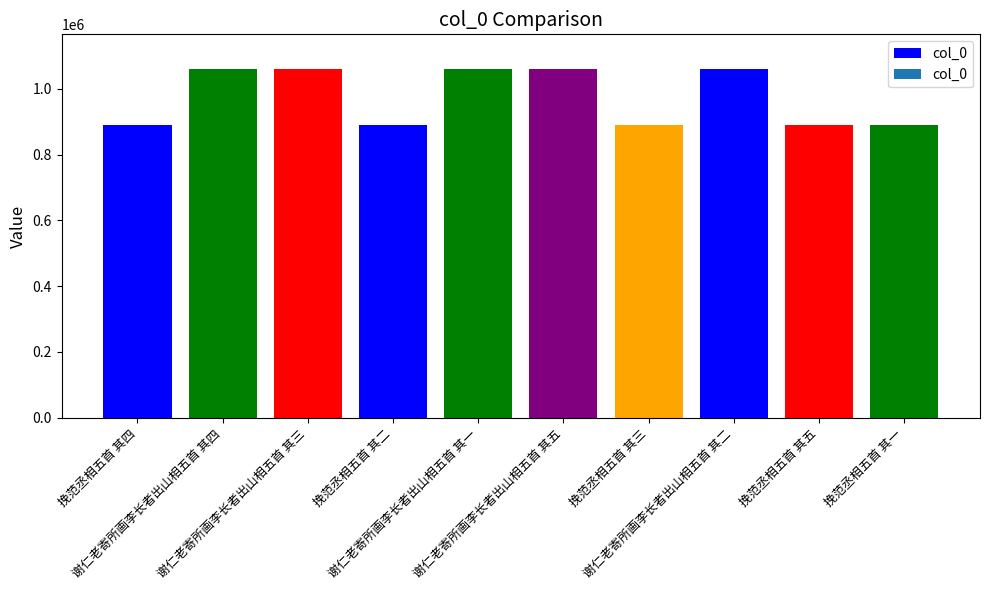

What value does the data have at 挽范丞相五首 其三?

889355